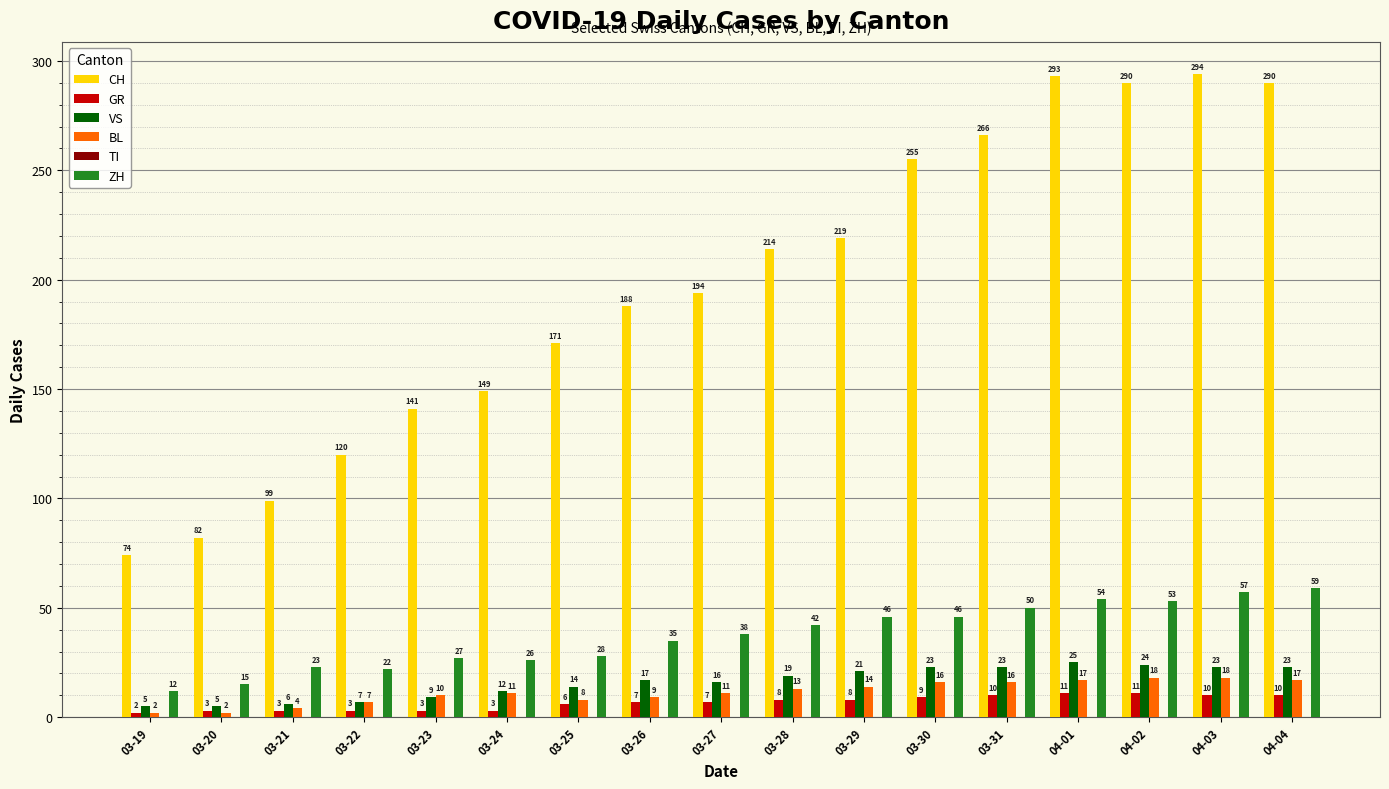

List the series in order of their peak value, lowest first.

GR, BL, VS, ZH, CH